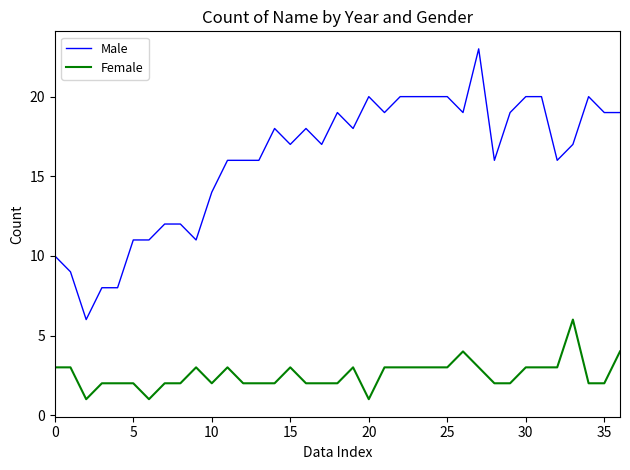

What is the maximum value shown in the chart?

23